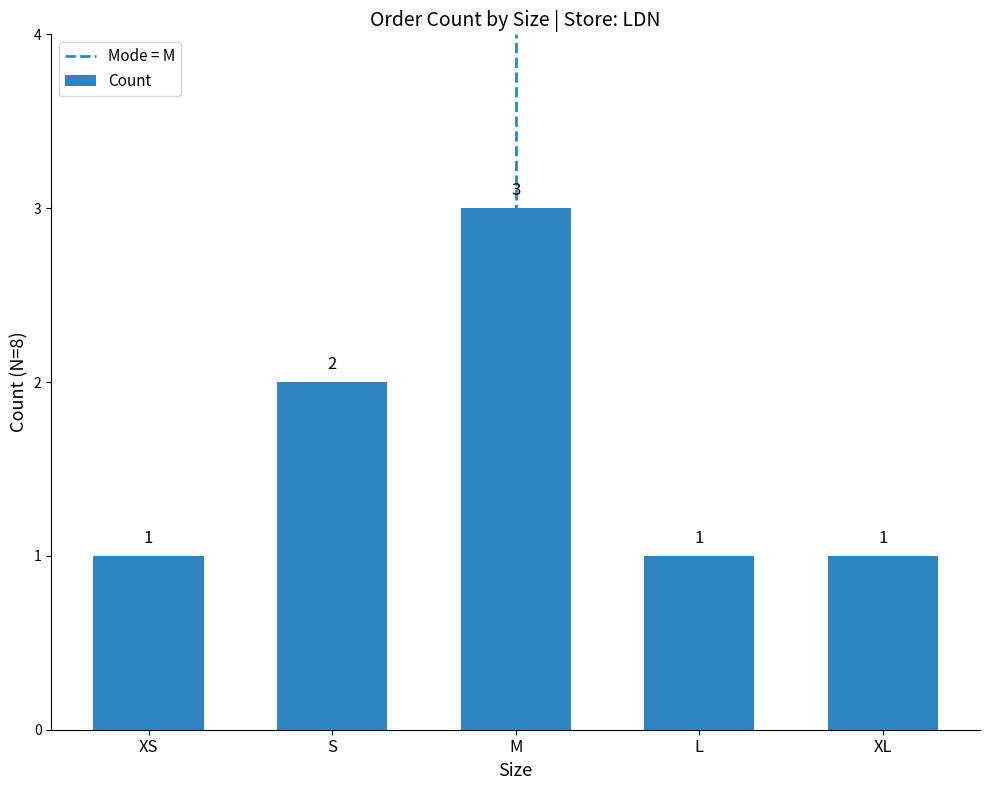

Approximately how many times larger is the value at L compared to XL?

1.0